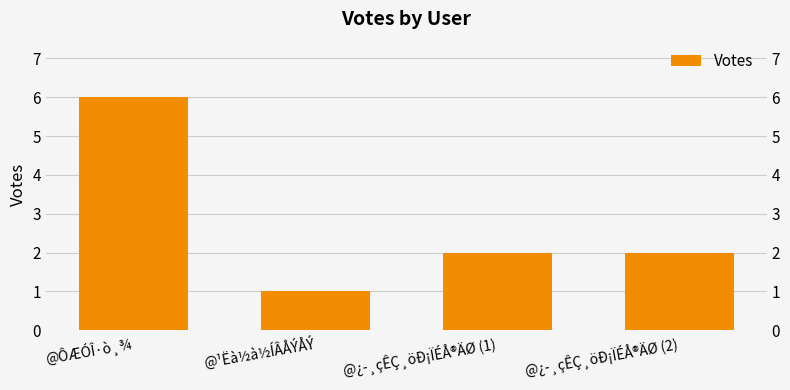

Where is the data nearest to the value 3?

@¿­¸çÊÇ¸öÐ¡ÏÉÅ®ÄØ (1)